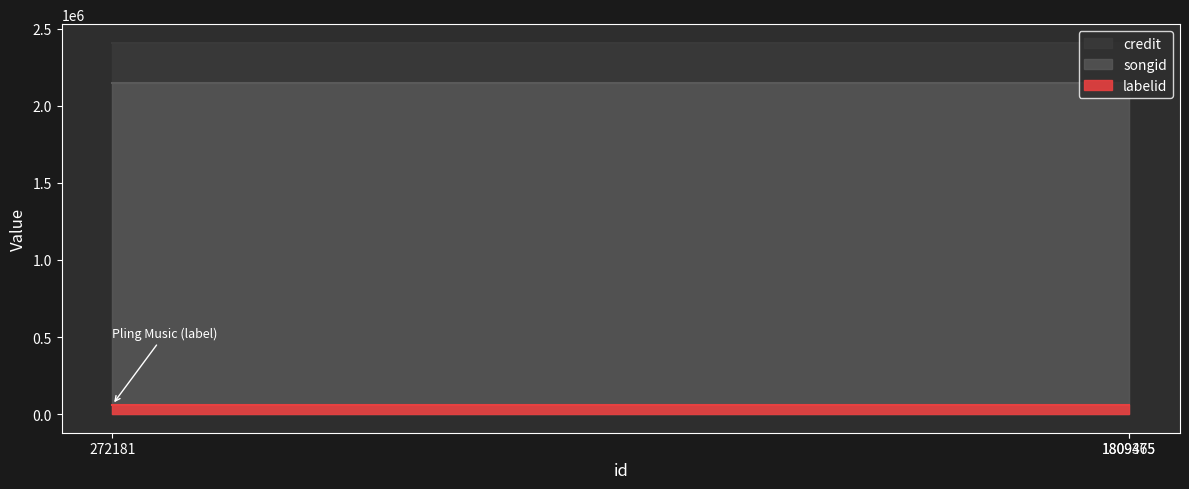

Reading left to right, list all the values displayed in this chart.

credit: 2407719	2407719	2407719
songid: 2149559	2149559	2149559
labelid: 62156	62156	62156